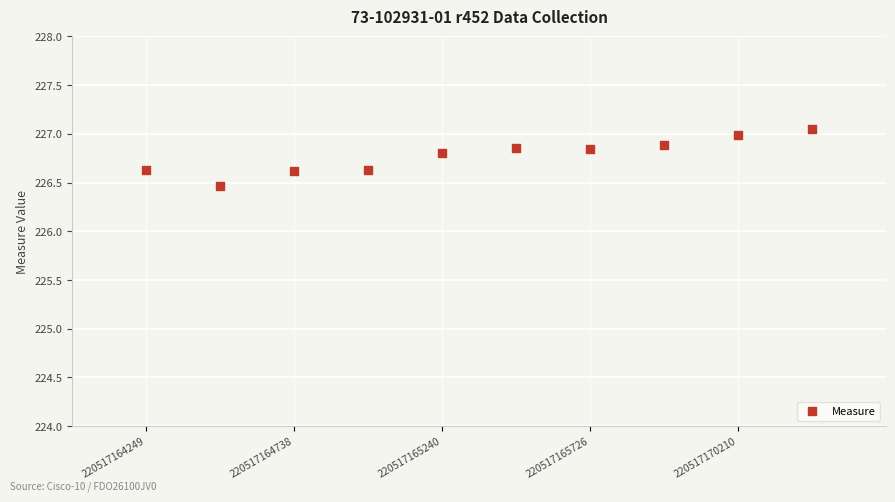

What is the average X value?

5.5